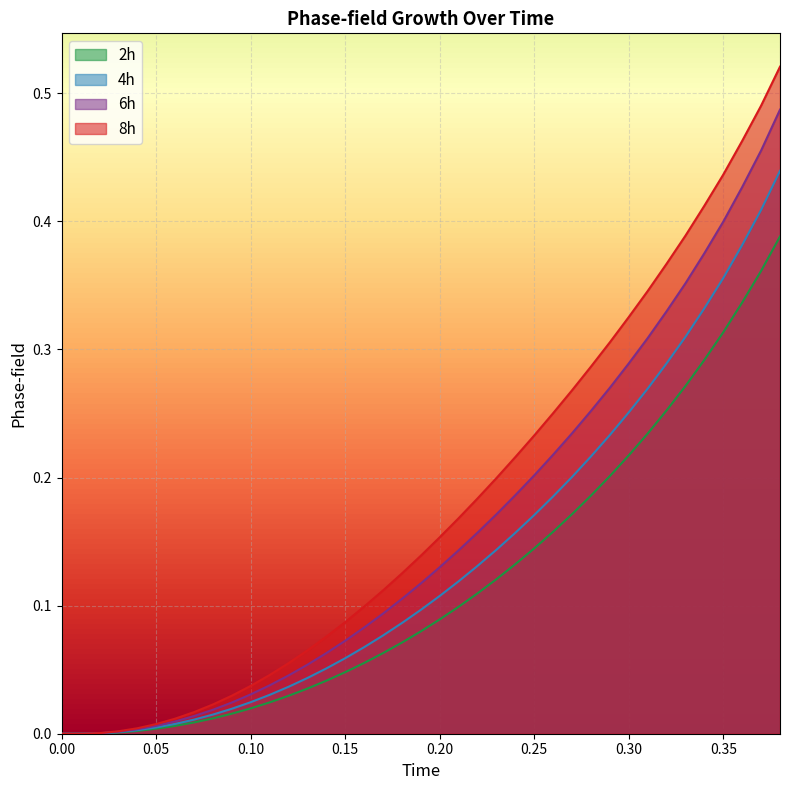

True or false: 4h and 6h intersect in this chart.

False